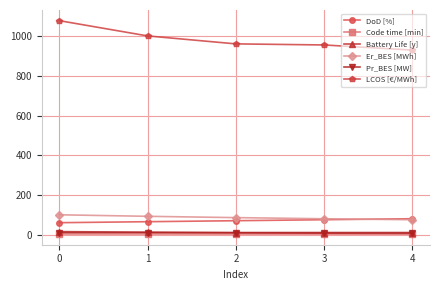

Which series has the widest spread of values?

LCOS [€/MWh]